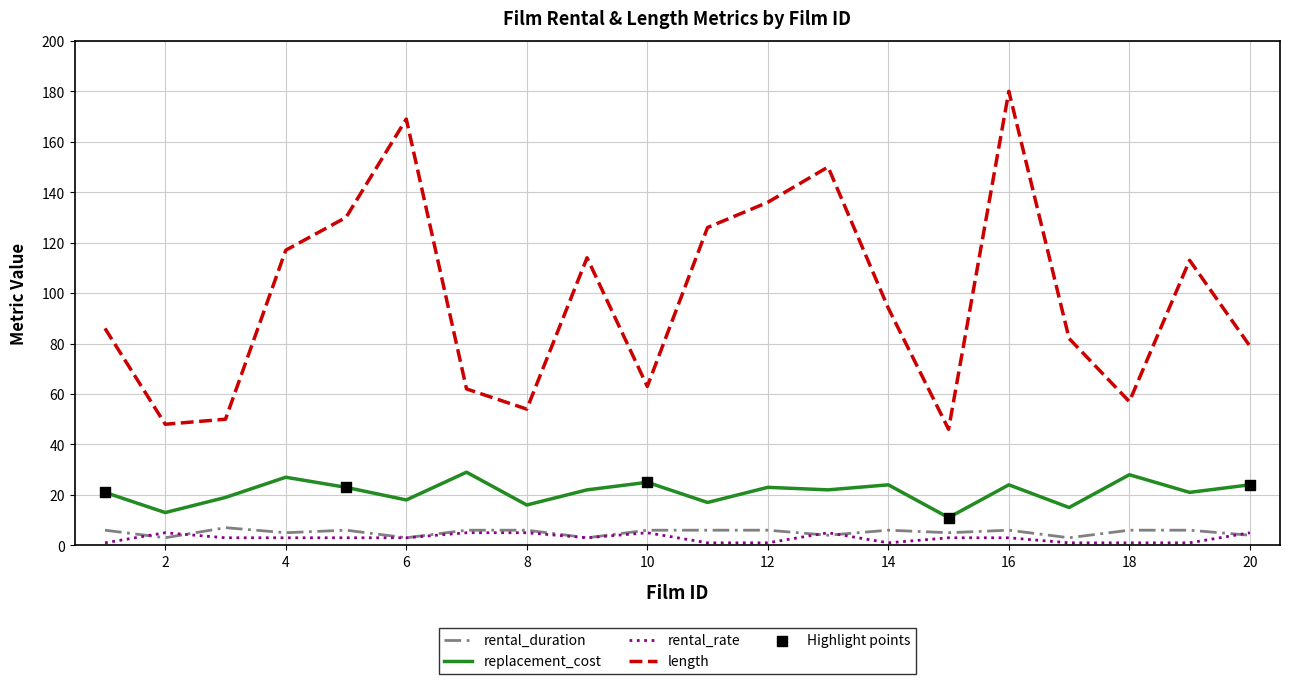

What is the highest value of the replacement_cost series?

29.0